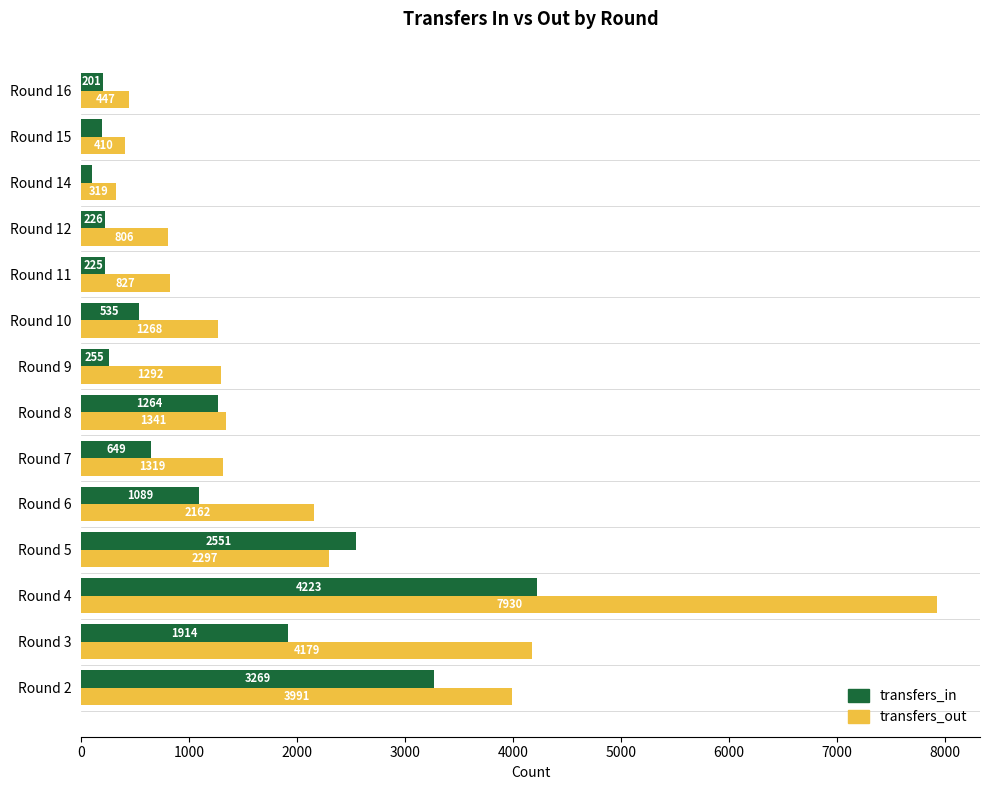

Count the number of categories in the chart.

14